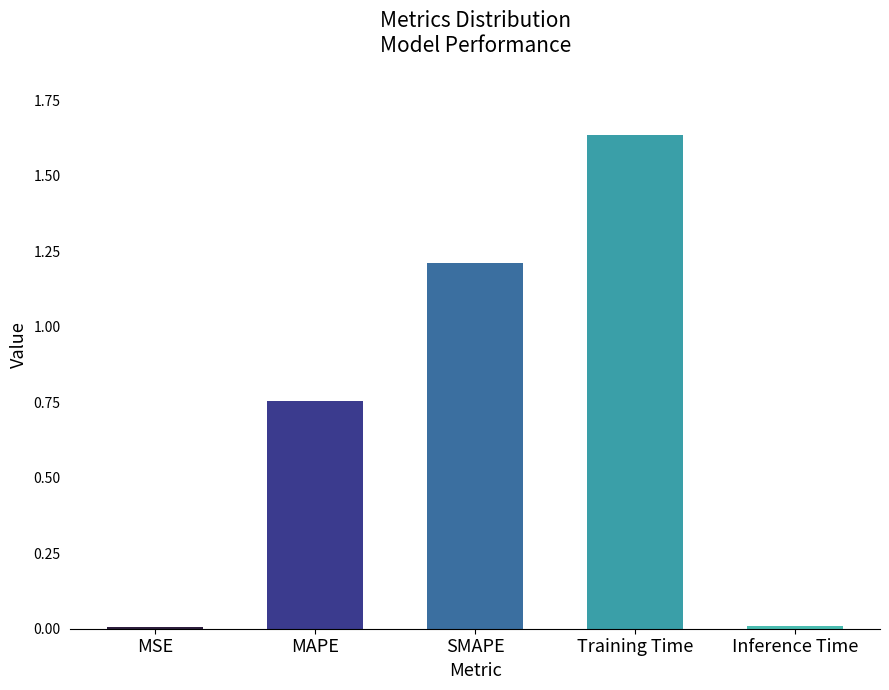

The value at MAPE is 0.4. True or false?

False